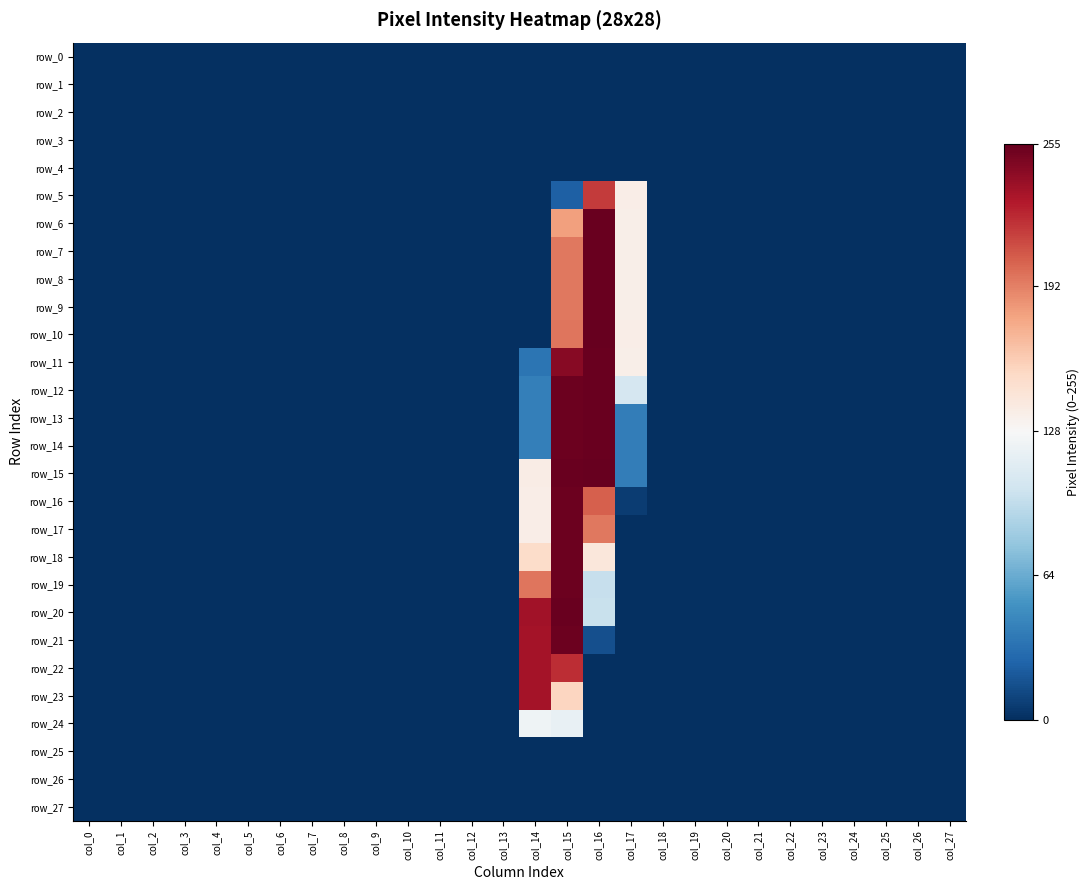

What is the highest value of the row_8 series?

254